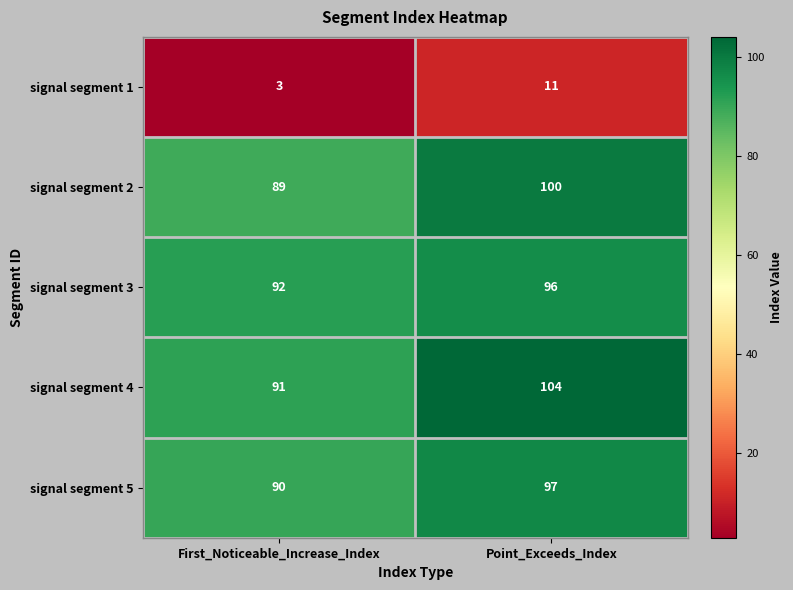

At which category is the sum across all series the highest?

Point_Exceeds_Index